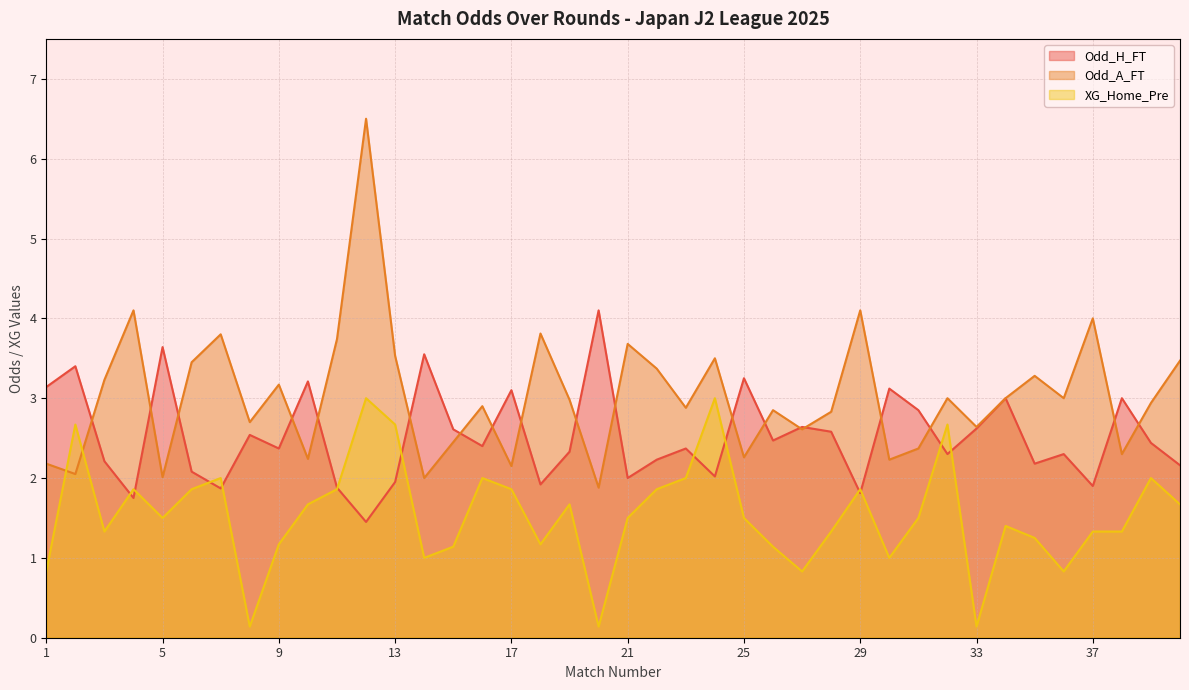

How many data points does each series have?

40